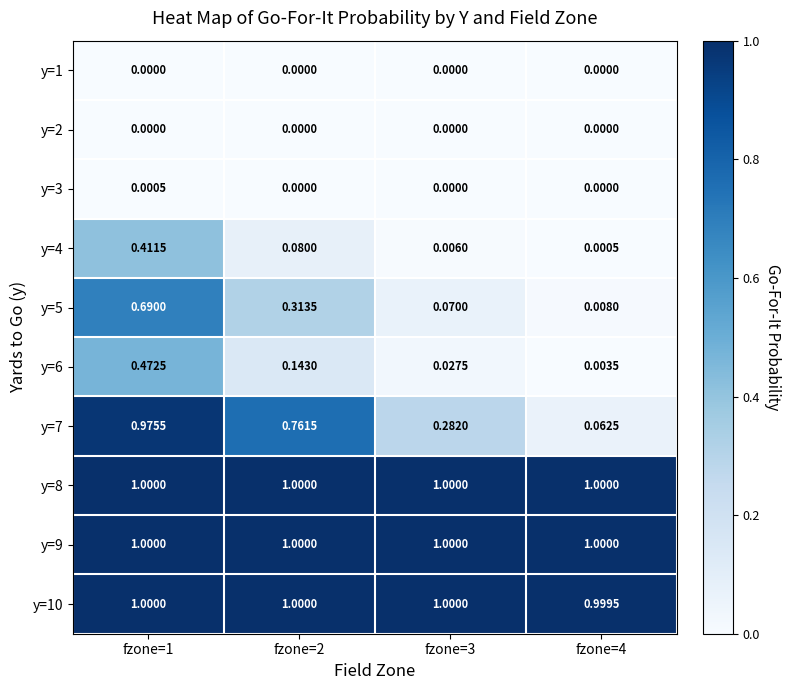

Is the value of y=9 at fzone=2 greater than the value of y=3 at fzone=2?

Yes